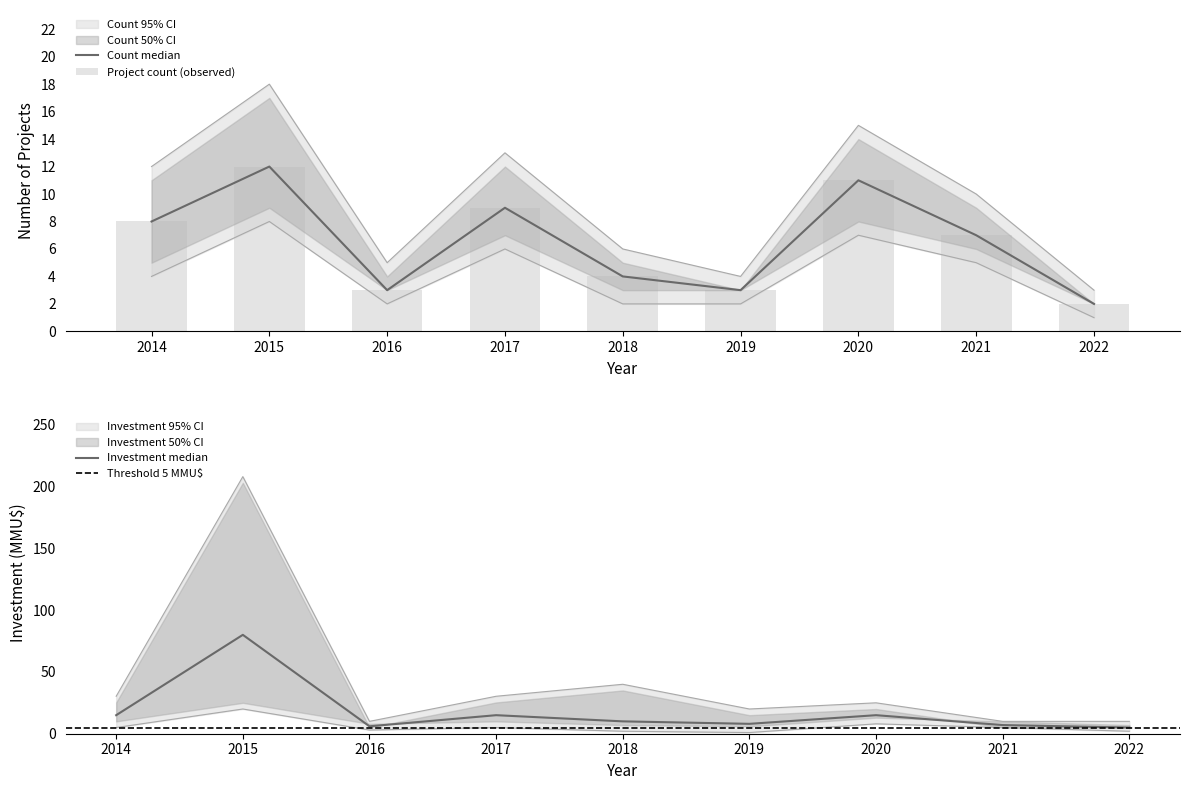

How many groups of bars are there?

9